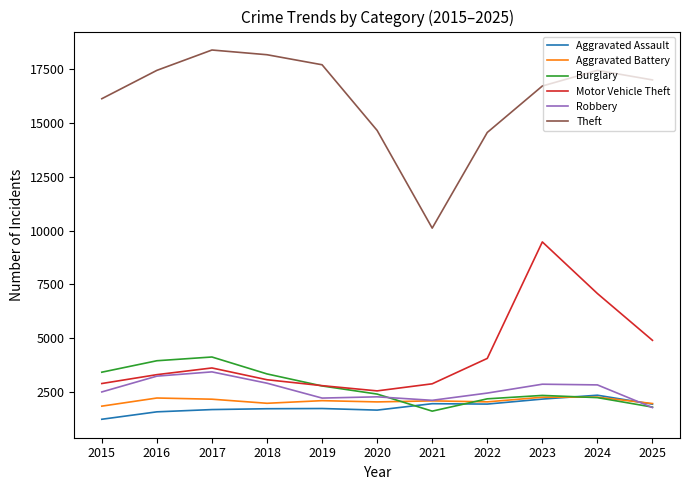

What is the highest value of the Theft series?

18390